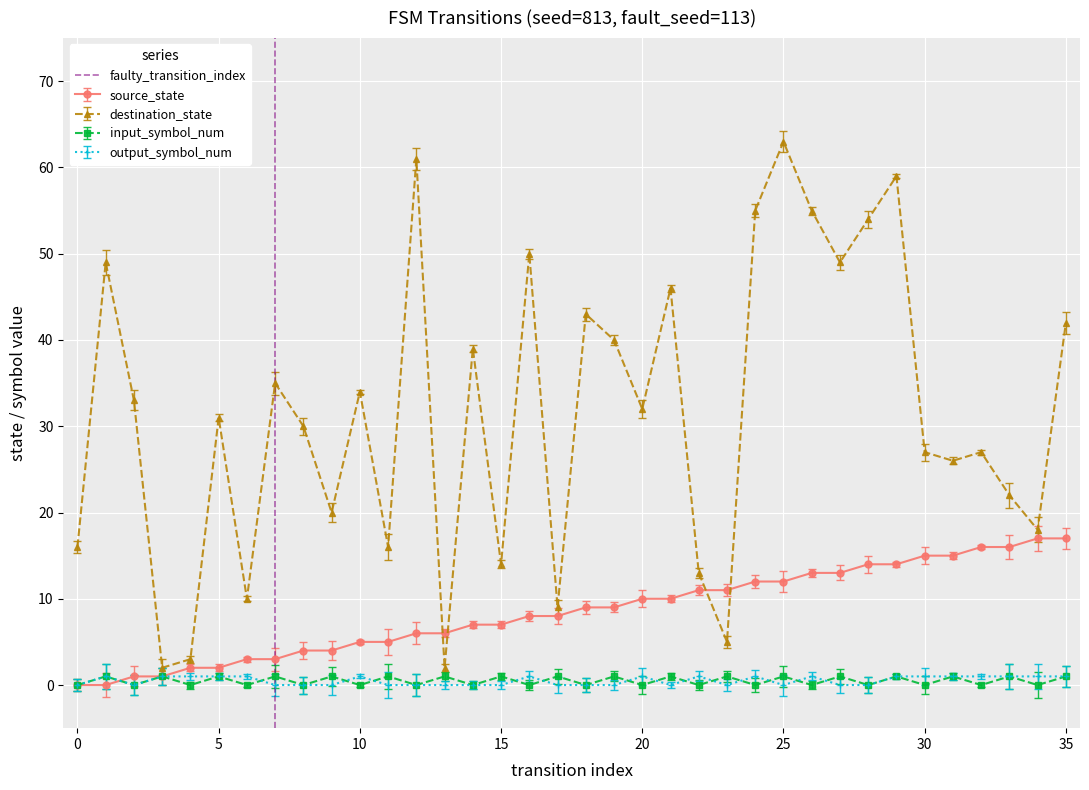

How many values are between 0 and 1?

2